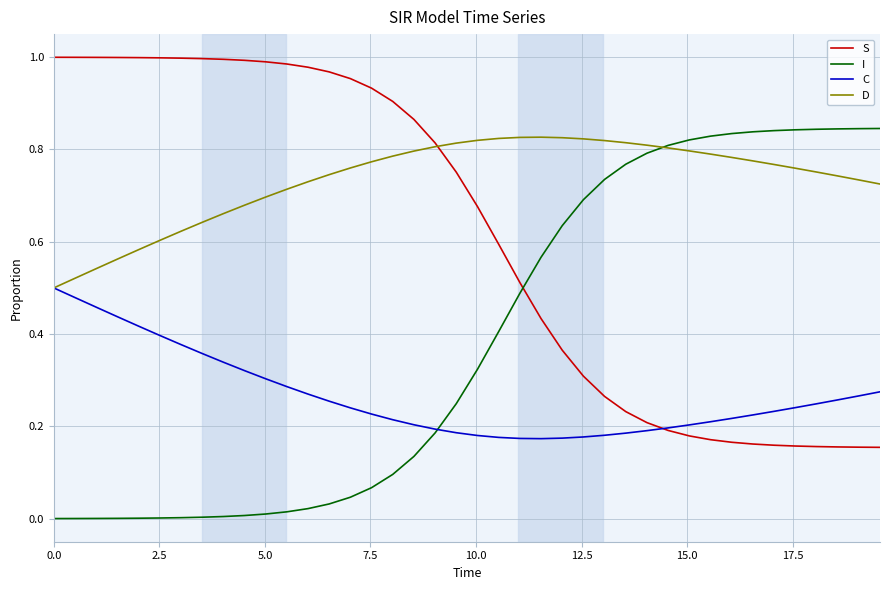

Which series has the largest total across all categories?

D